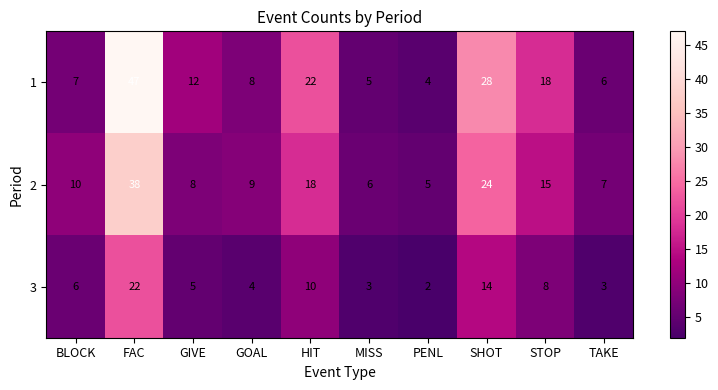

How many categories are shown in the chart?

10